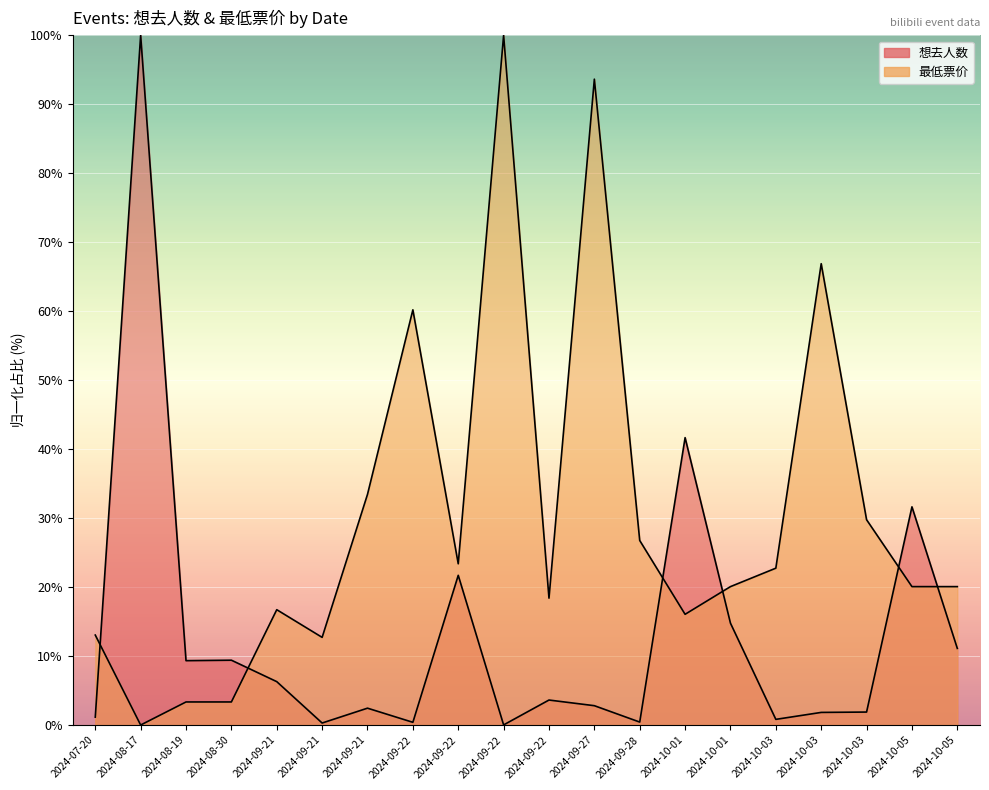

In 最低票价, how many points are higher than both neighbors (excluding endpoints)?

5